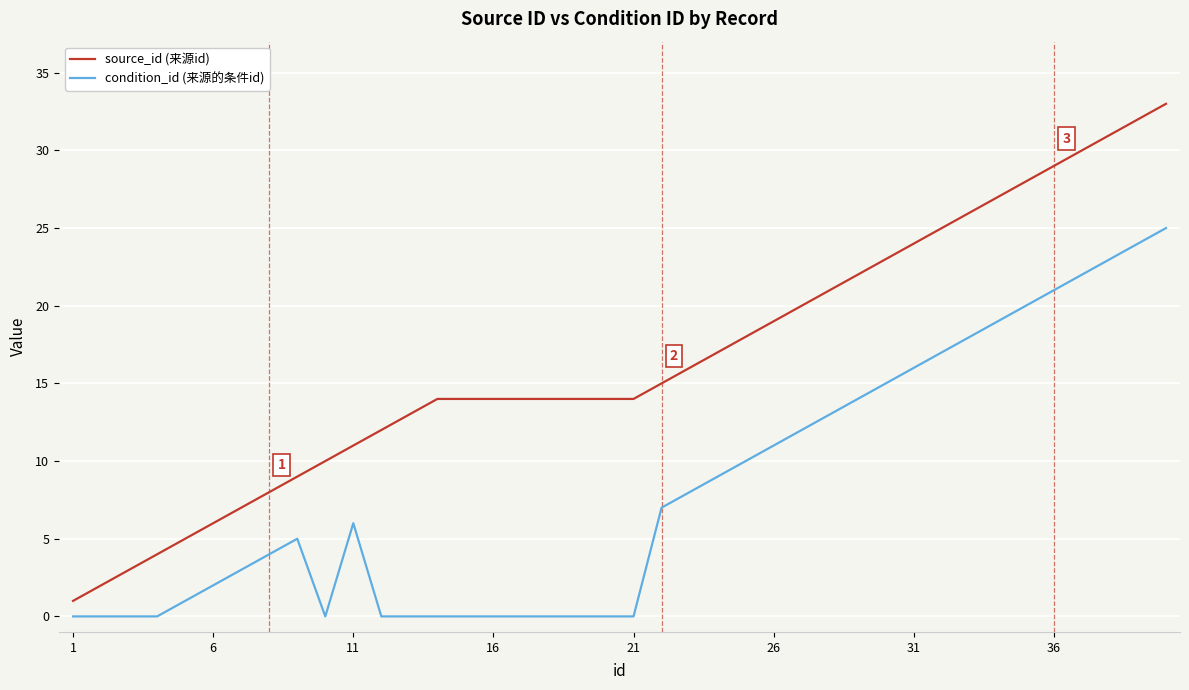

What is the highest value of the source_id (来源id) series?

33